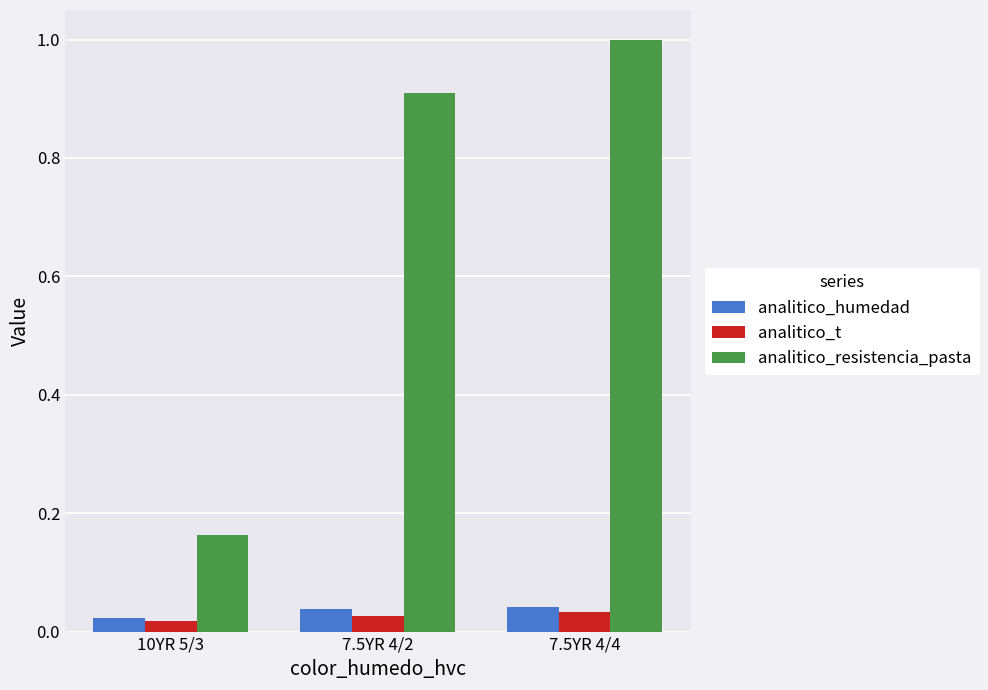

Which category has the lowest value in the analitico_resistencia_pasta series?

10YR 5/3